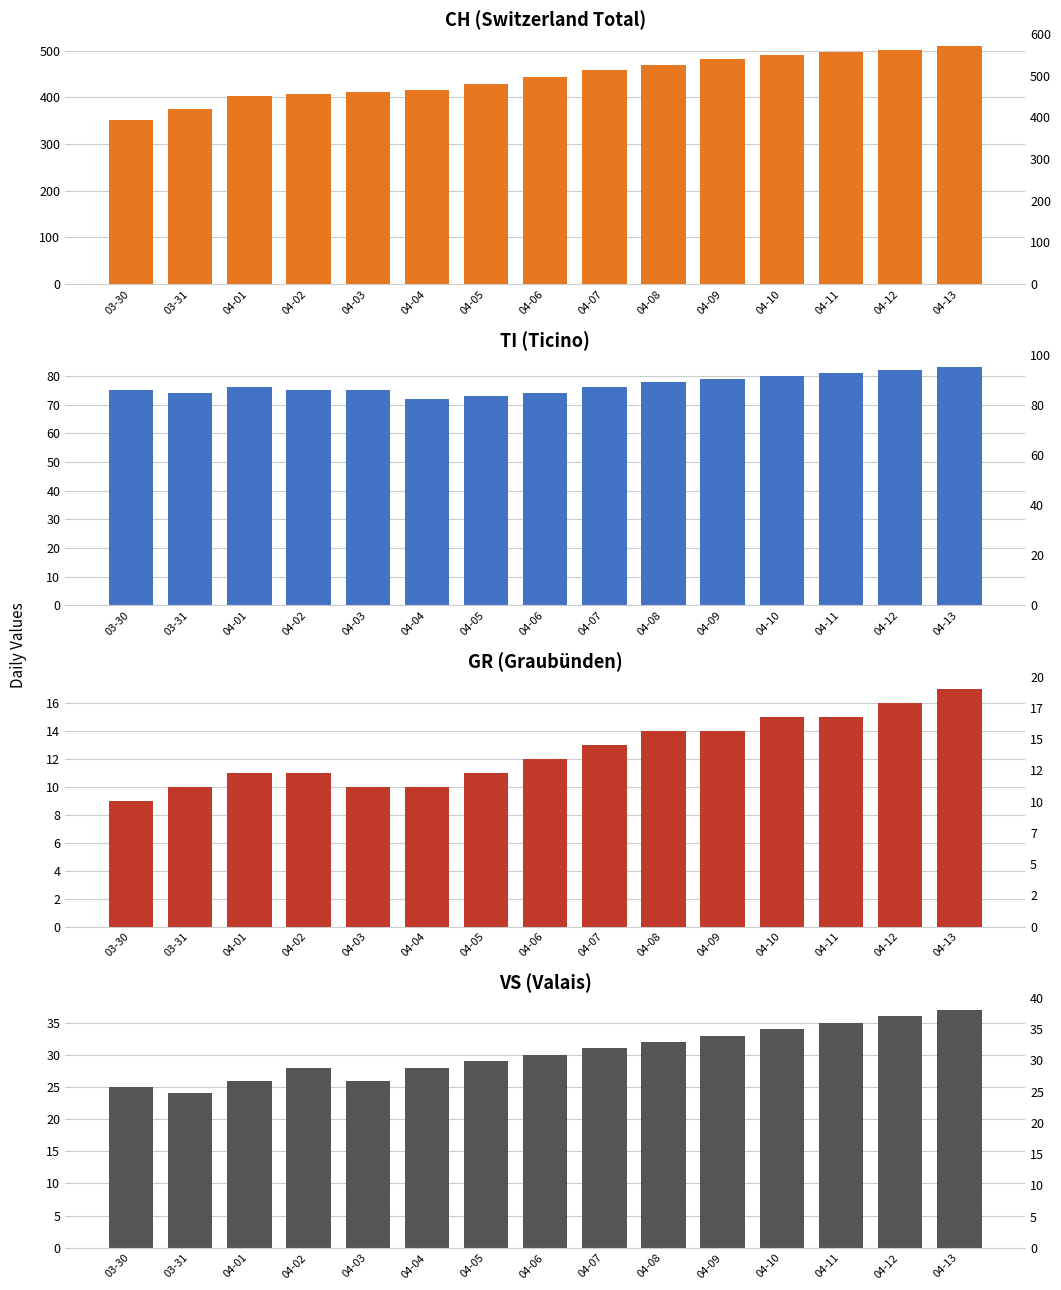

What is the sum of the TI values at 04-01 and 04-13?

159